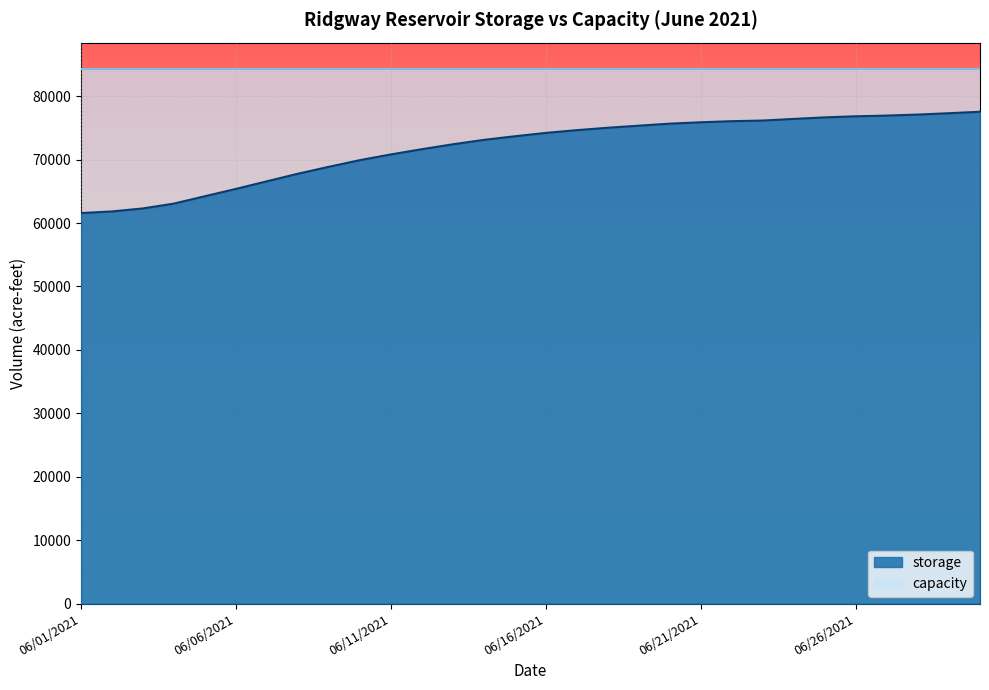

What is the difference between the maximum and minimum values?

15974